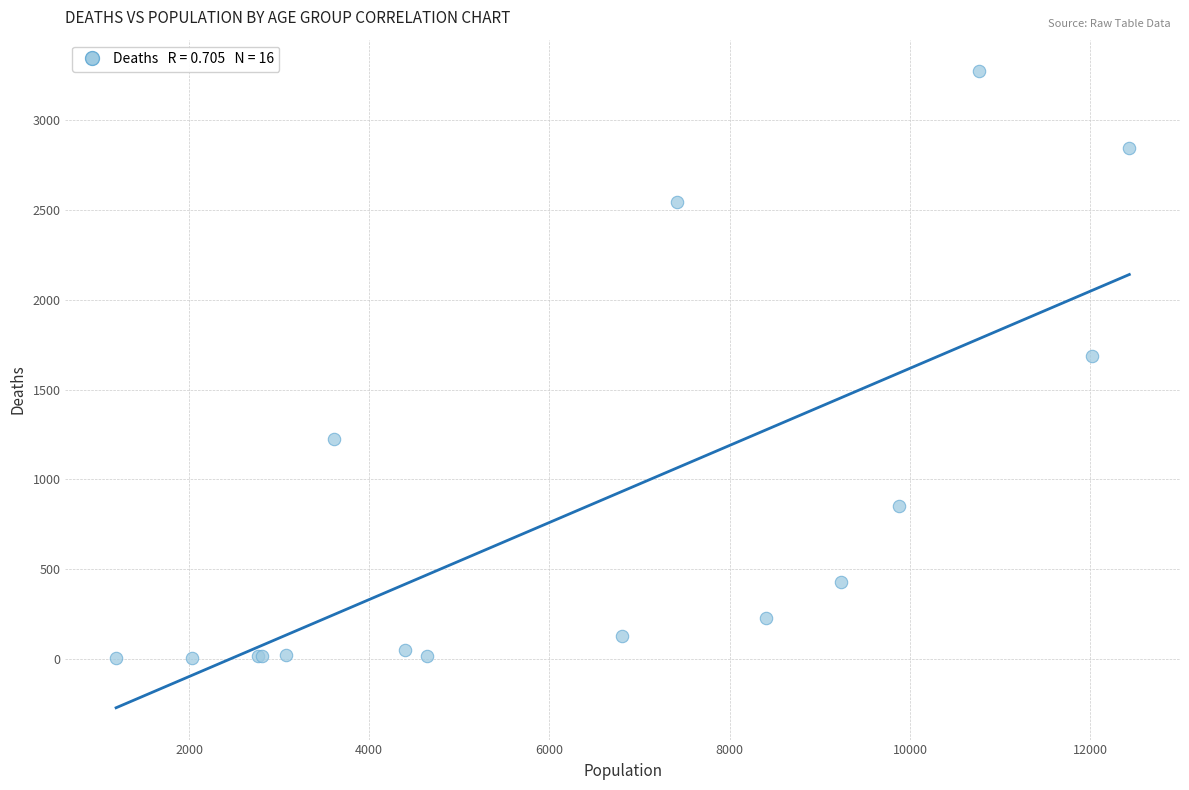

What Y value in the scatter plot is closest to 1638?

1690